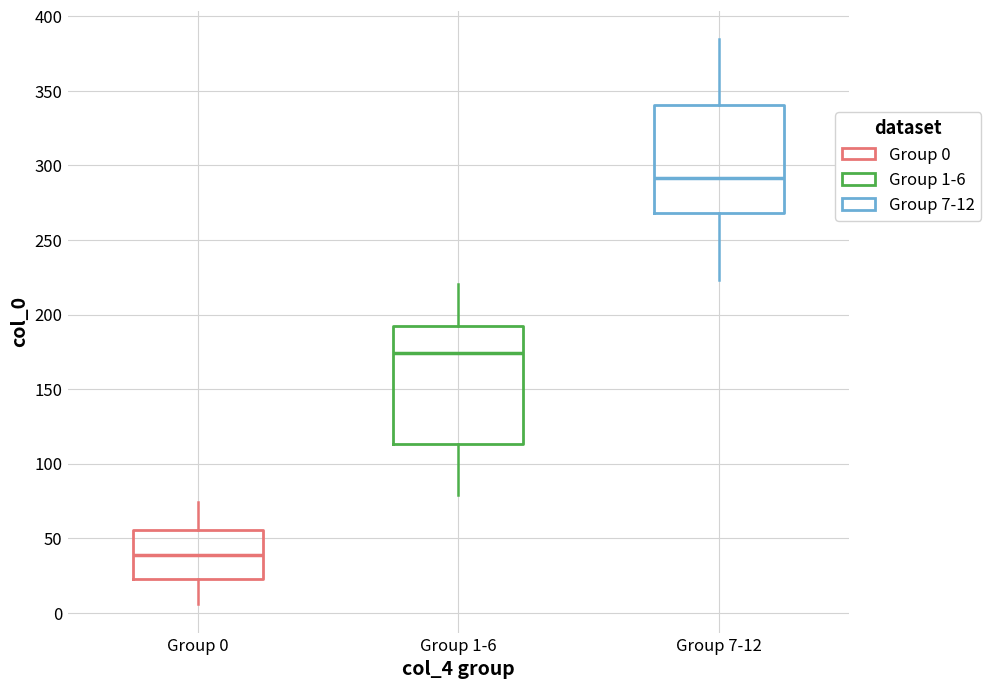

Where is the lower edge of the box for Group 1-6 on the y-axis? The values are not printed on the chart, so give them approximately, as read against the axis.

115